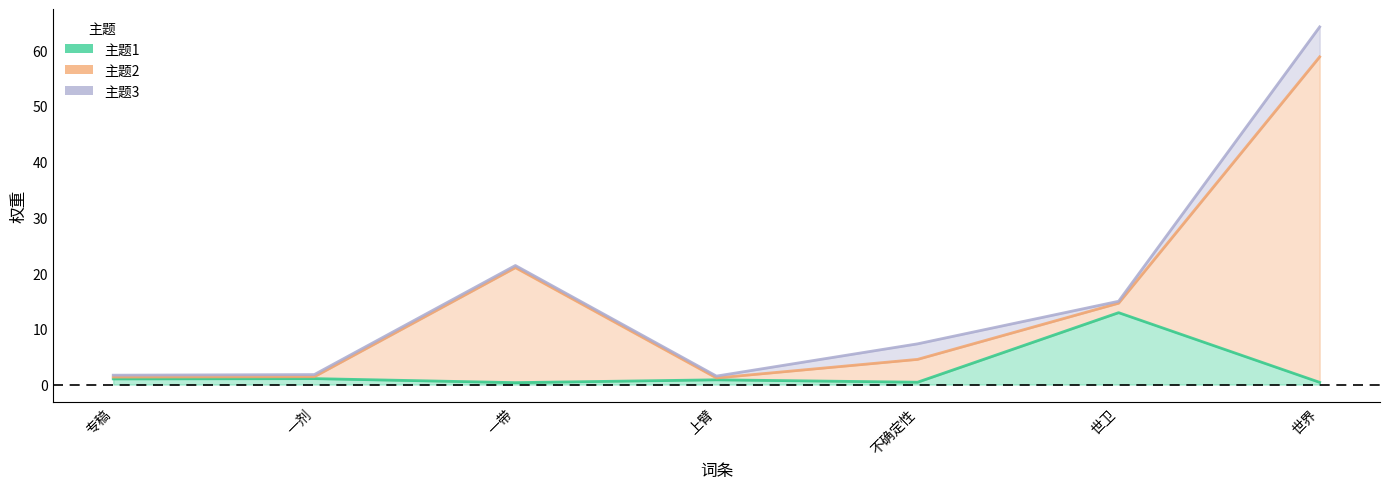

At which label does 主题1 reach its peak?

世卫